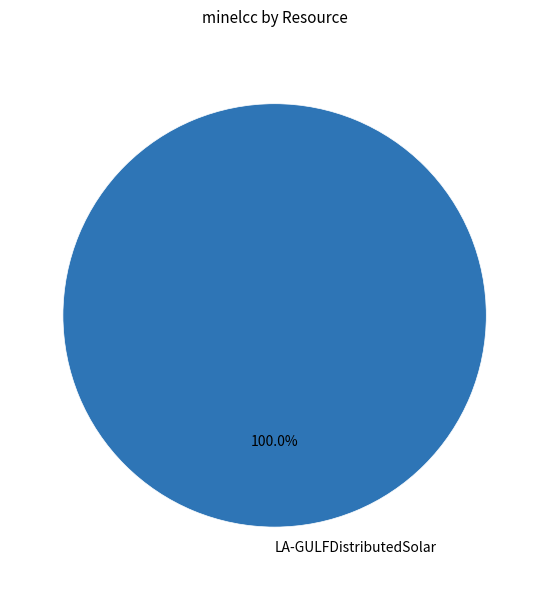

How many slices are in this pie chart?

1